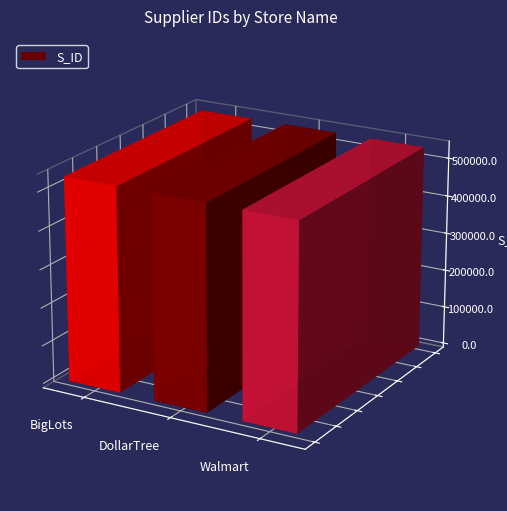

How many values are between 534101 and 534103?

3